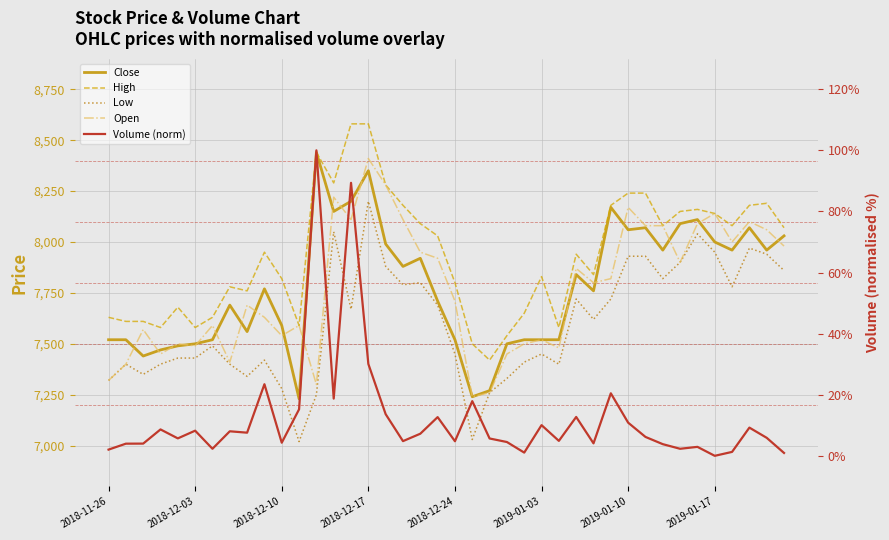

Which series has the widest spread of values?

Close